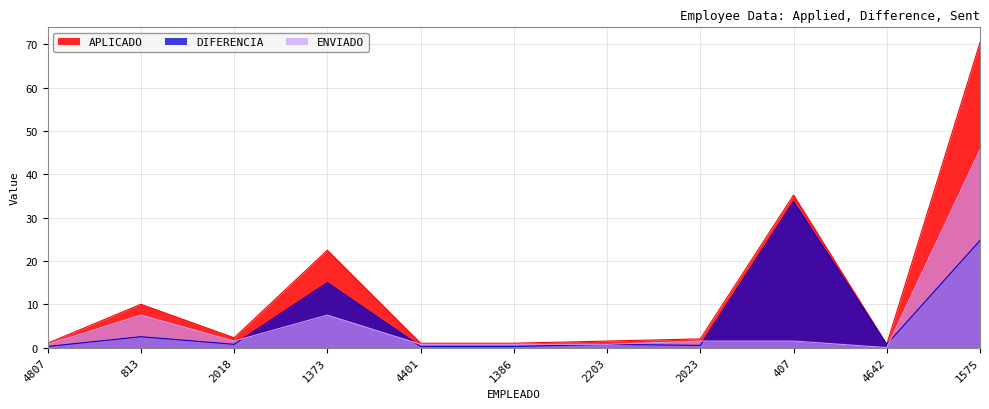

Between 407 and 1386, which is larger?

407